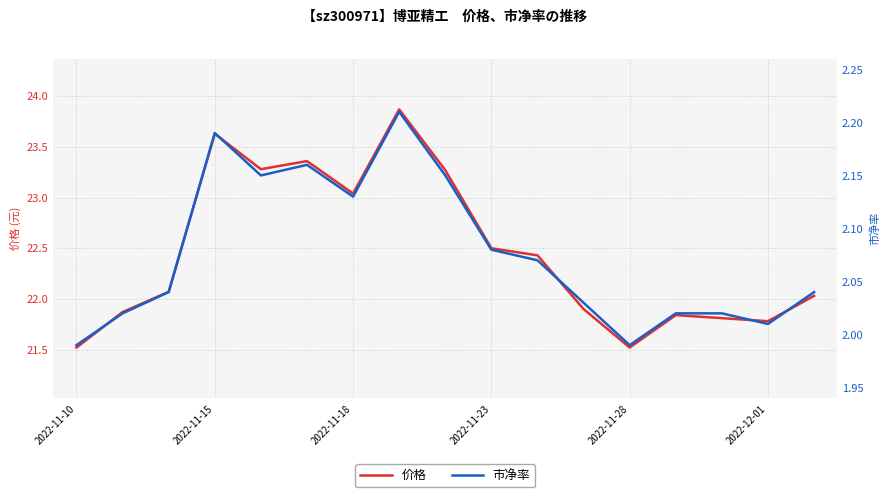

How many categories are shown in the chart?

17